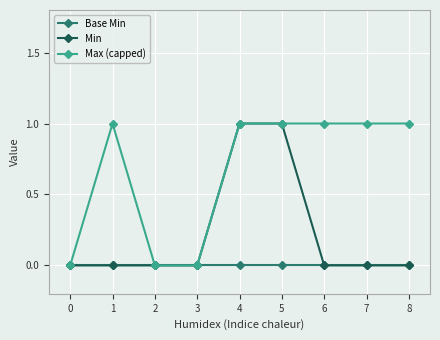

List the series in order of their overall mean, lowest first.

Base Min, Min, Max (capped)